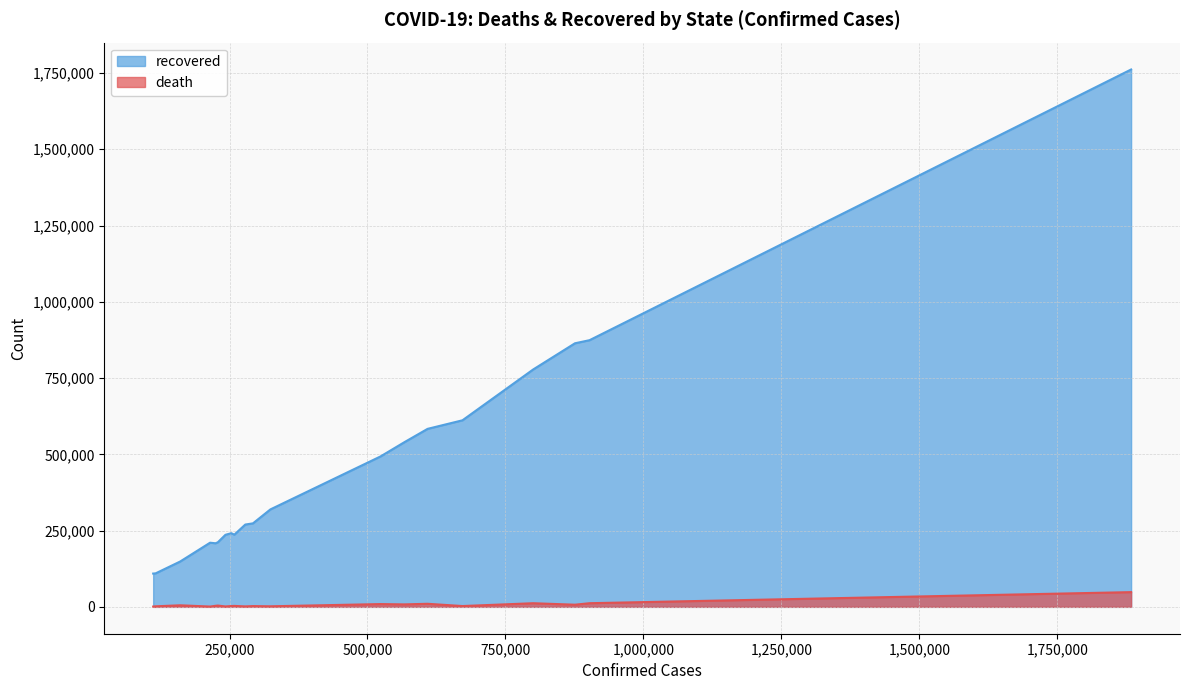

Does the chart have visible grid lines?

Yes